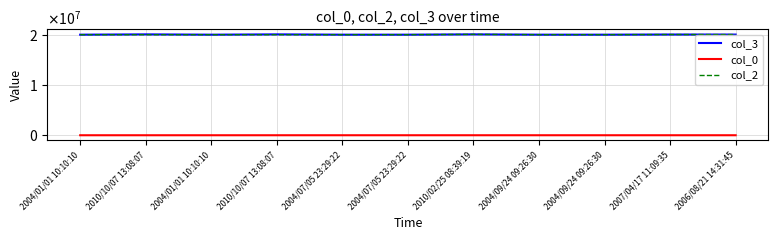

Does the chart have visible grid lines?

Yes